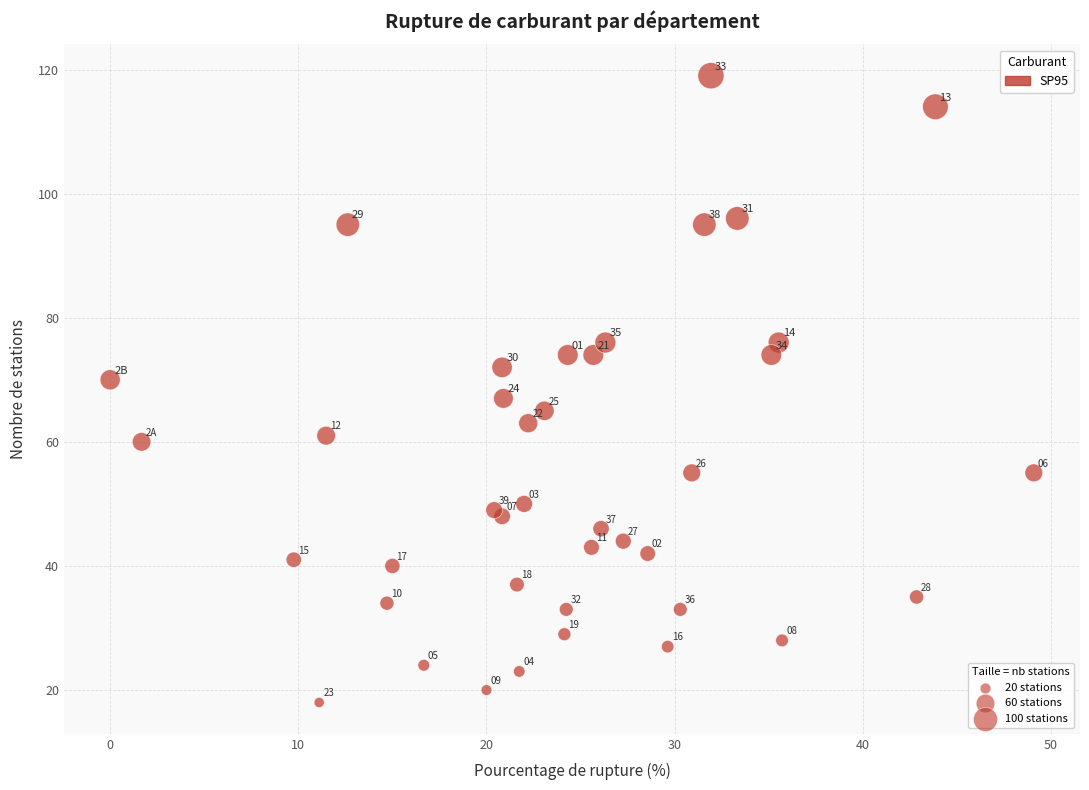

What Y value in the scatter plot is closest to 68?

67